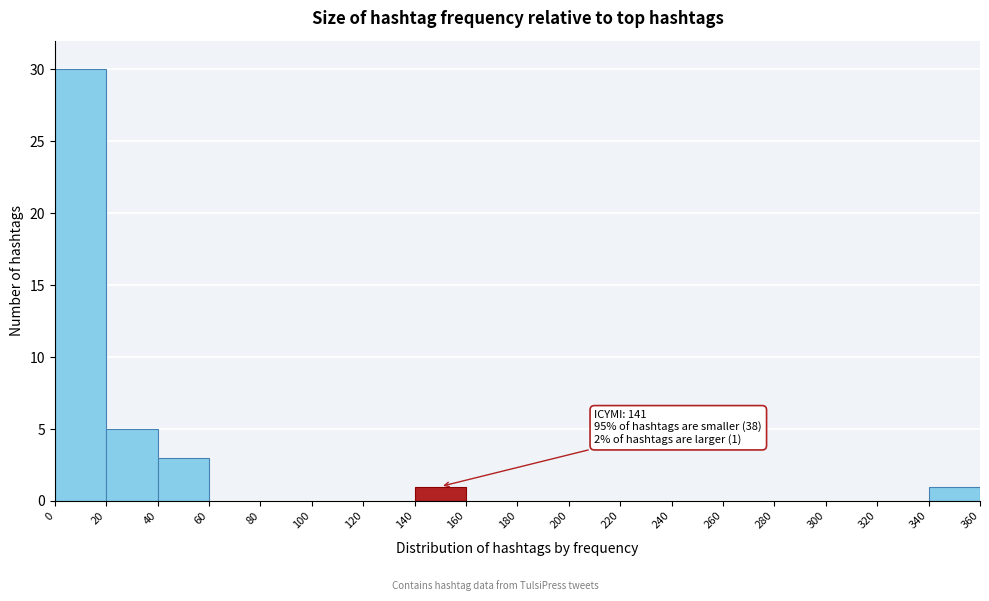

Which range on the x-axis has the tallest bar?

0 to 20